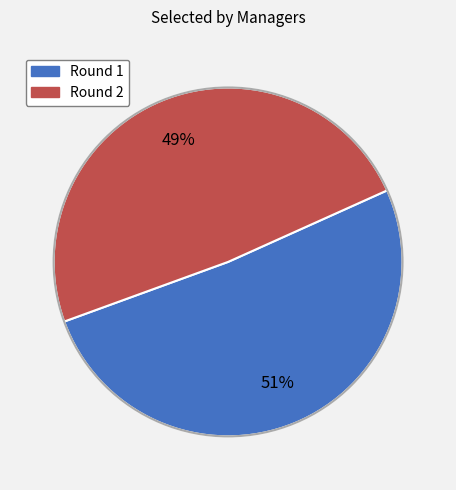

To the nearest percent, what is the difference between the largest and smallest slice percentages?

2%